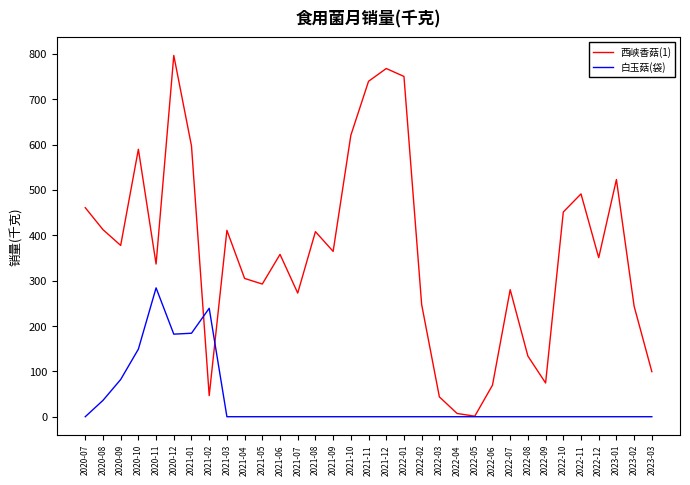

At 2022-03, list the series in order from smallest to largest.

白玉菇(袋), 西峡香菇(1)